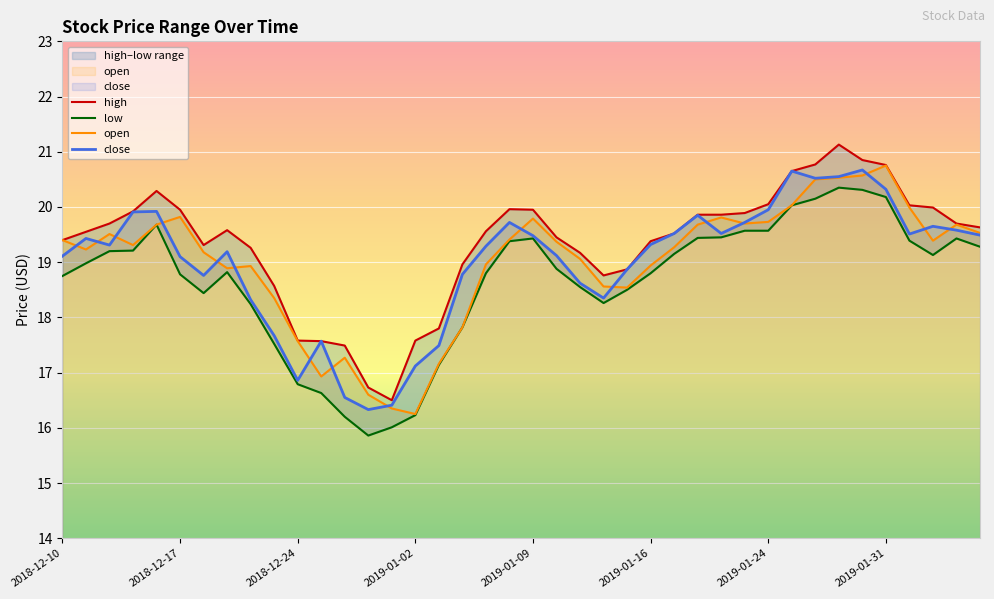

What is the highest value of the open series?

20.8